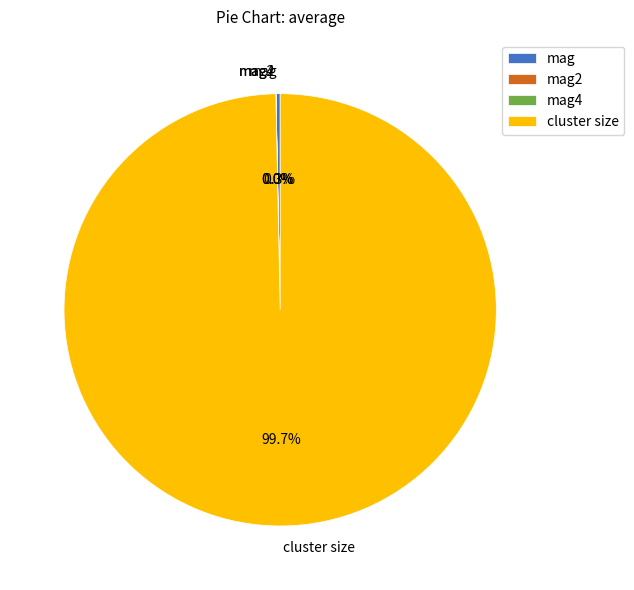

Is there any slice that represents more than half of the pie?

Yes